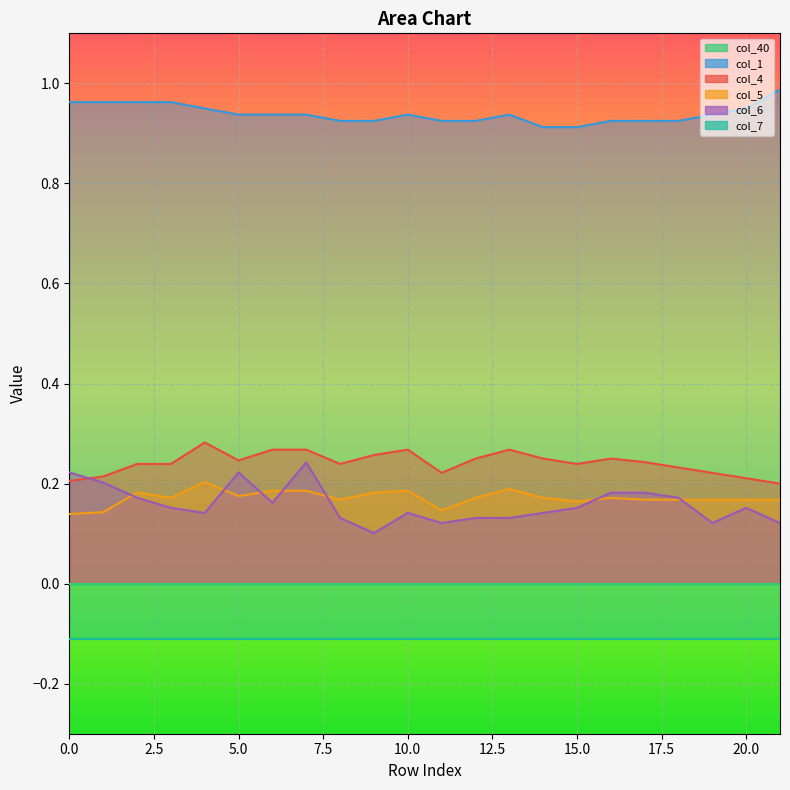

Which category has the highest value in the col_1 series?

21